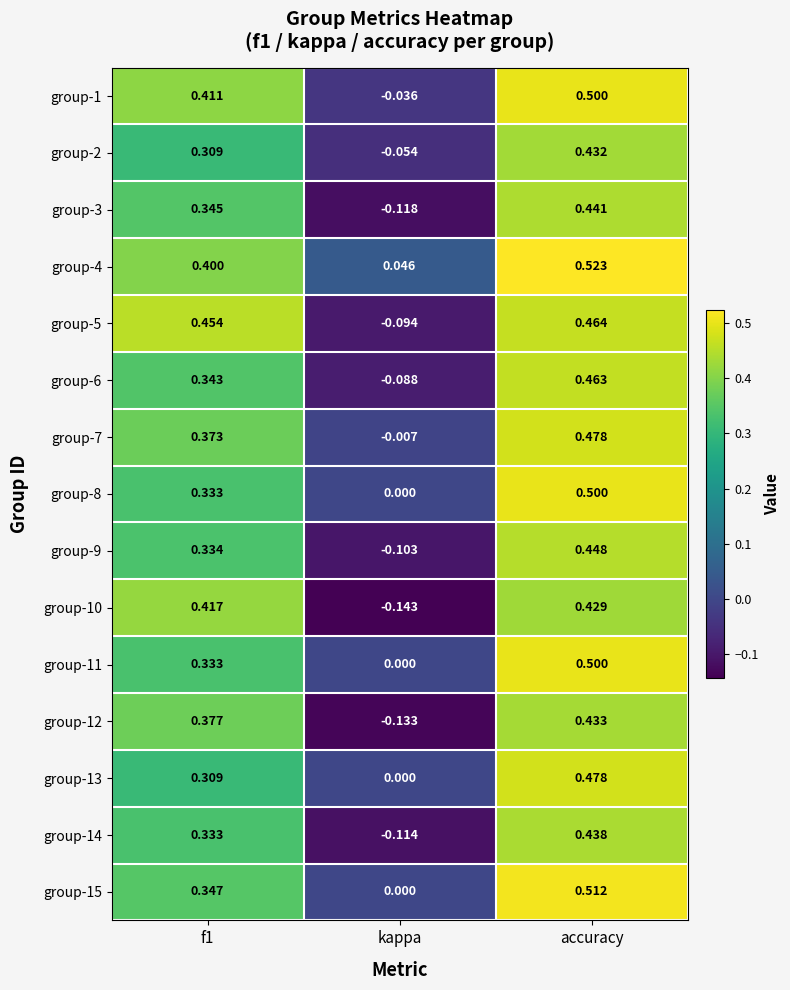

Which series has the widest spread of values?

group-10